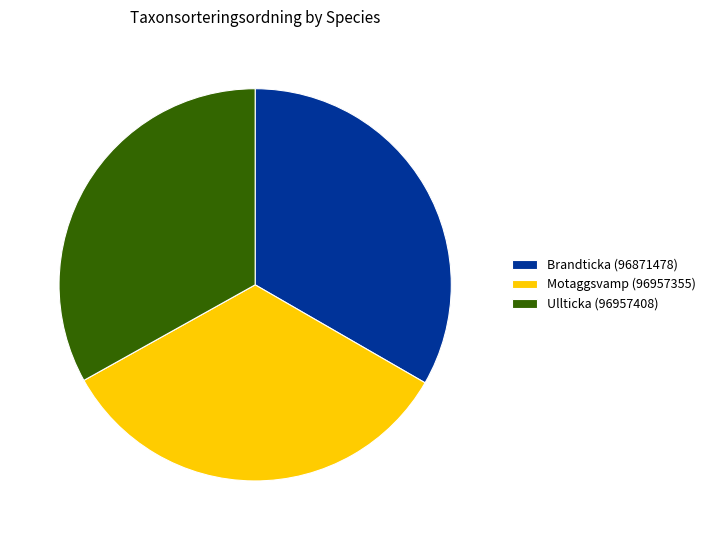

True or false: Motaggsvamp (96957355) accounts for 34% of the total.

True